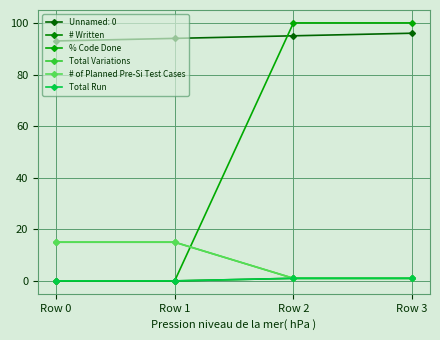

Is this an area chart (filled region under the line)?

No